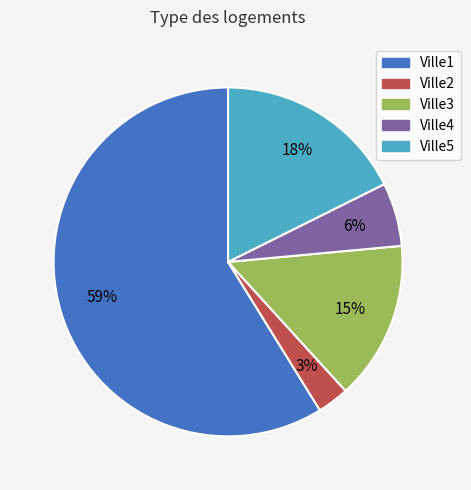

To the nearest percent, what is the average slice percentage?

20%